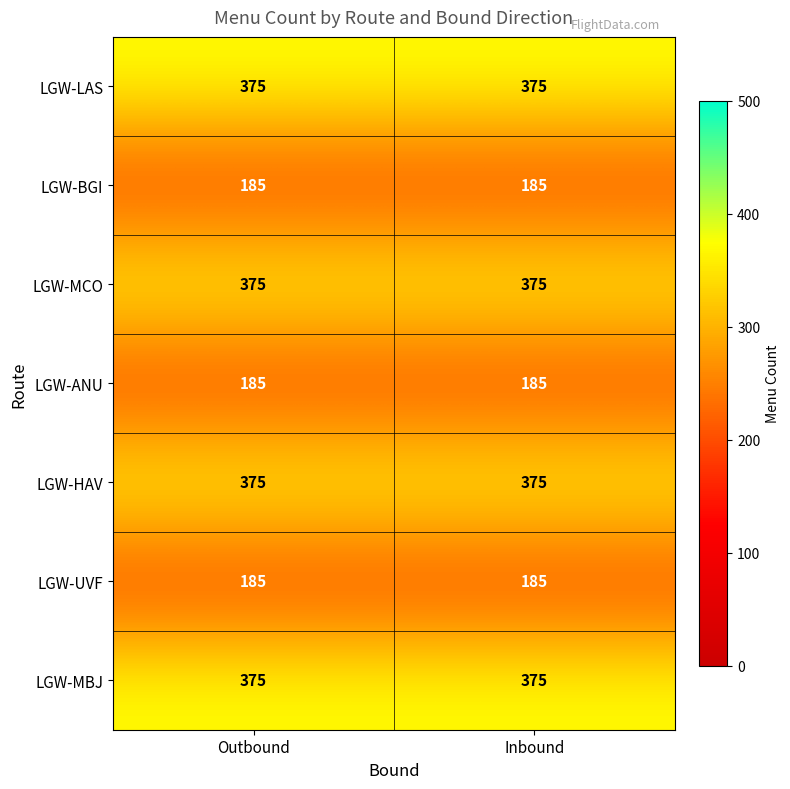

What is the average value of the LGW-UVF series?

185